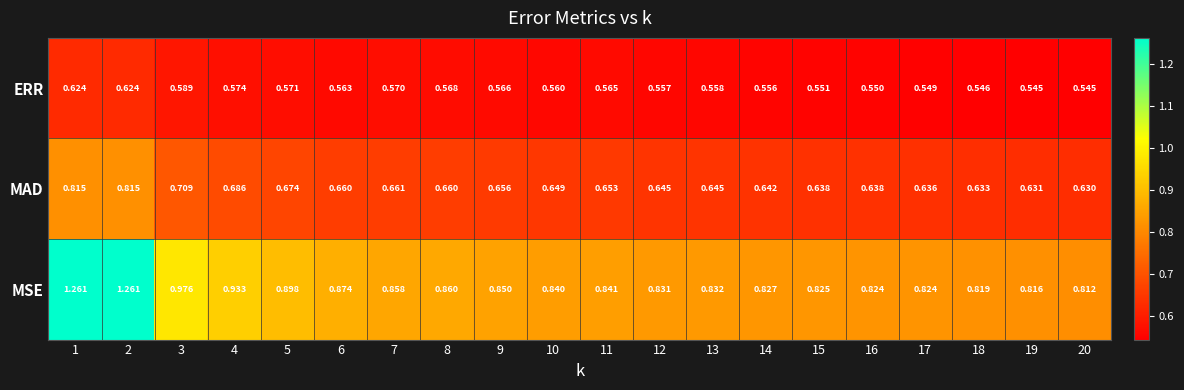

Is the value of MAD at 5 greater than the value of ERR at 14?

Yes